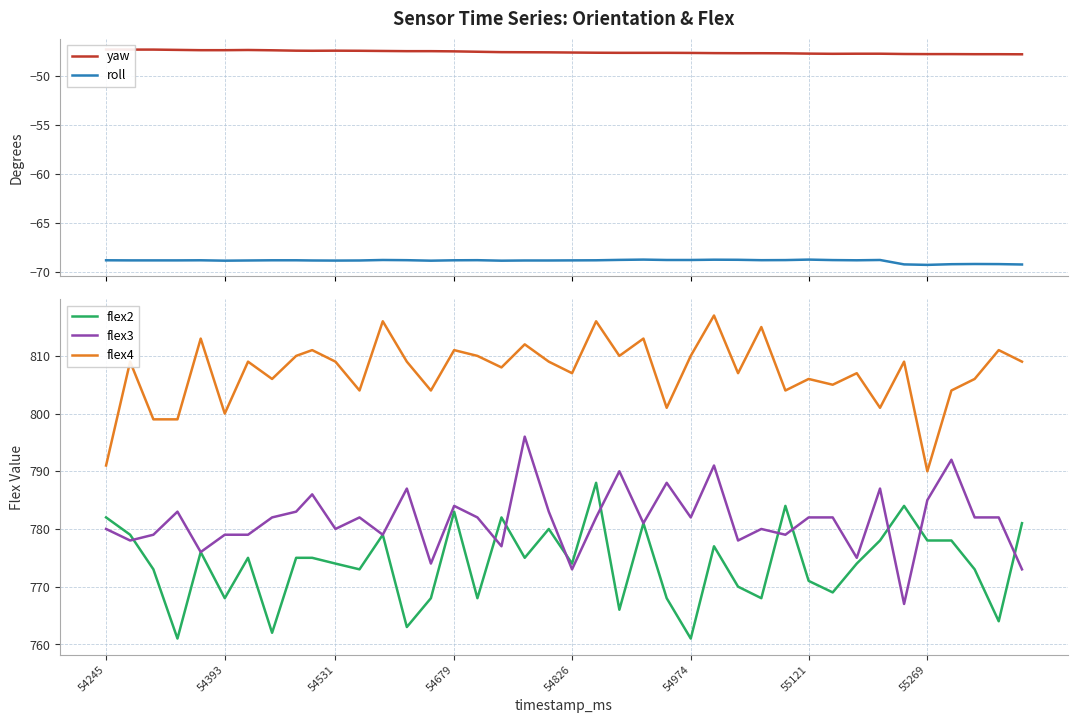

What is the maximum value shown in the chart?

817.0